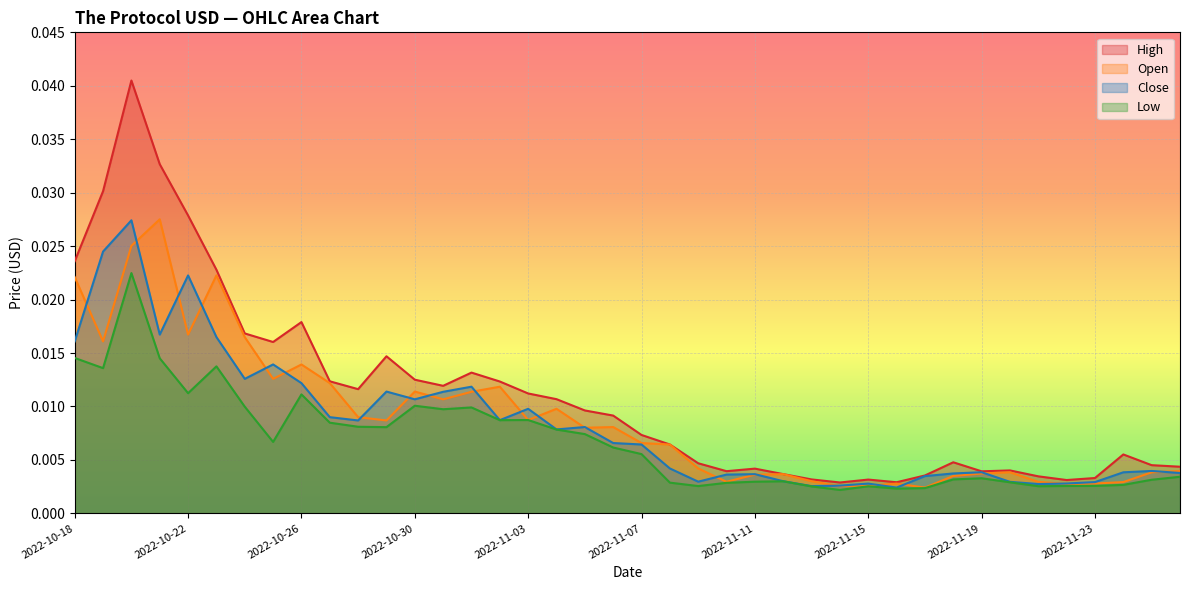

Which series has the widest spread of values?

High